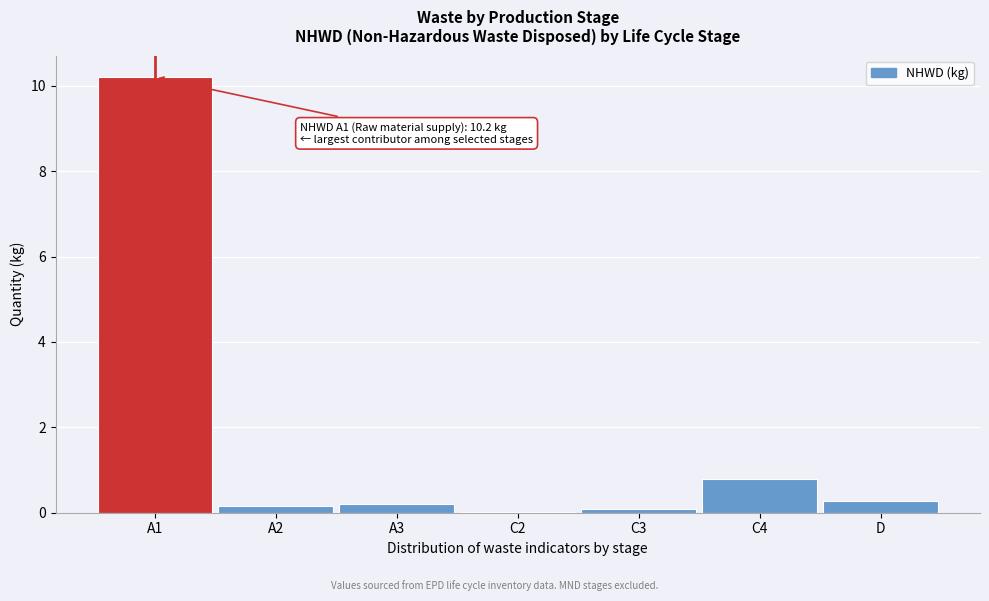

The value at A1 is 14.0. True or false?

False